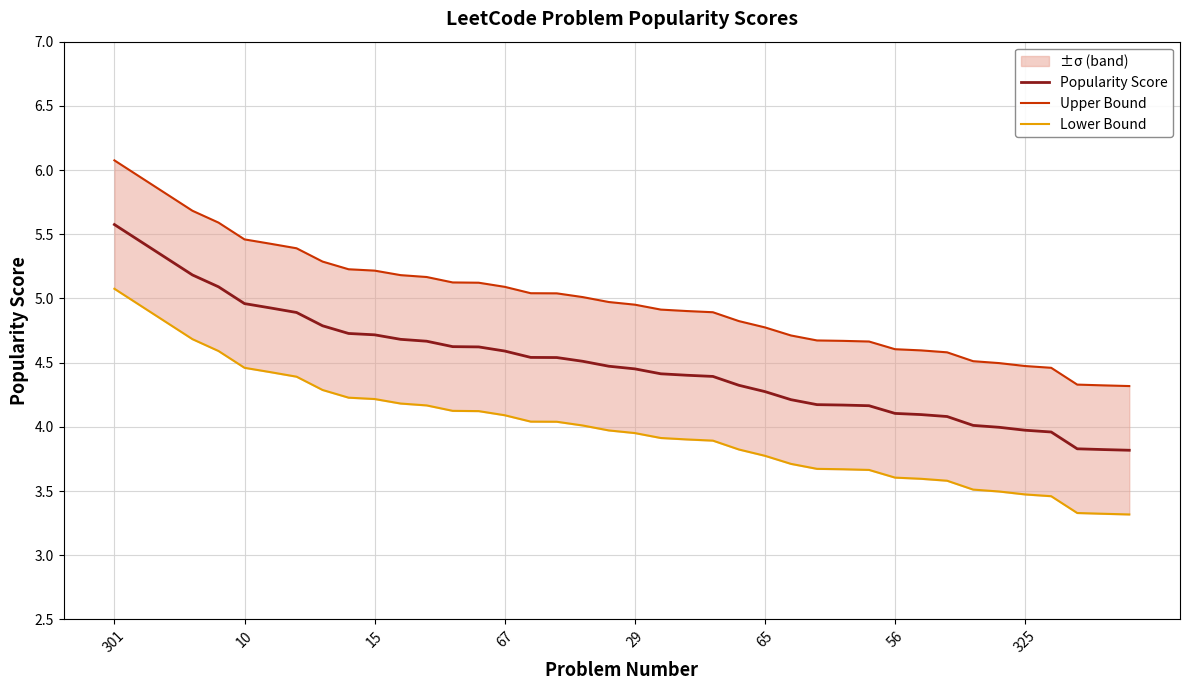

The Popularity Score series shows 1.9 at 34. True or false?

False